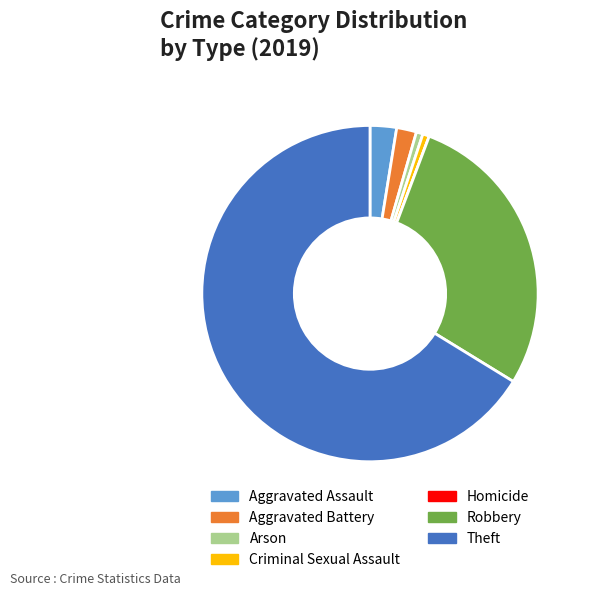

Which slice is the smallest?

Homicide